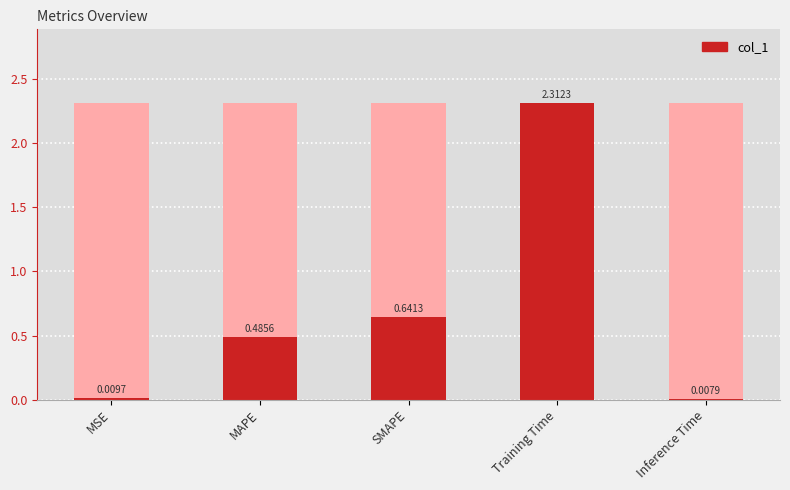

What position from the right is Inference Time?

1